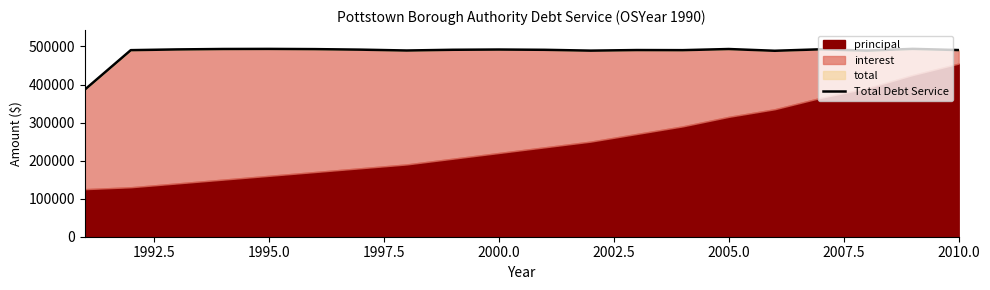

How many data points are above 491255?

9